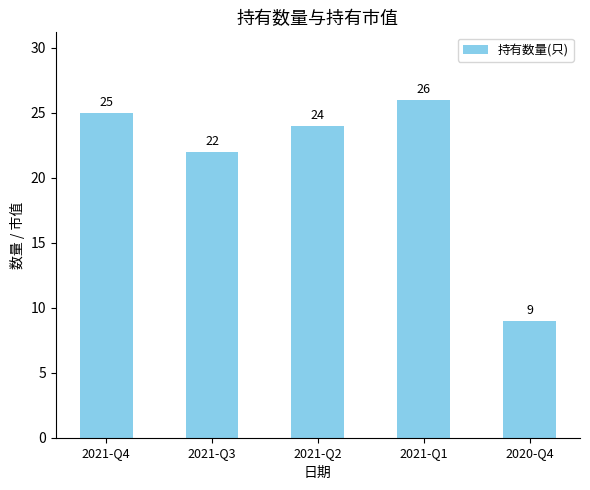

What is the change in value from 2021-Q3 to 2021-Q2?

+2